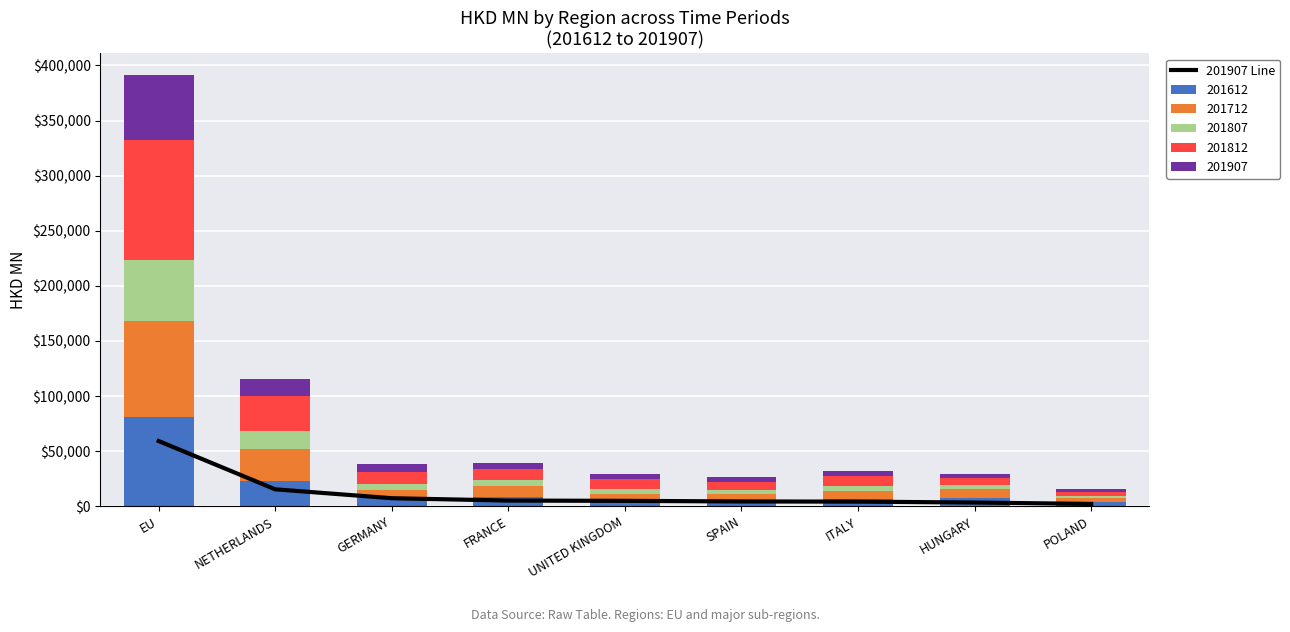

Which has a higher value, SPAIN or UNITED KINGDOM?

UNITED KINGDOM